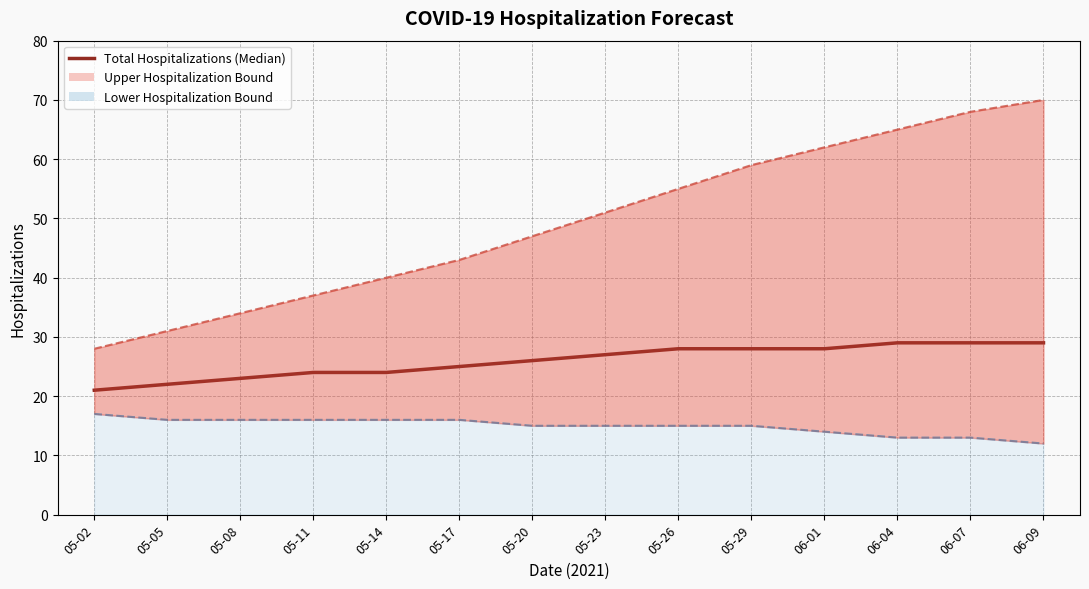

True or false: the data has more than 2 interior local peaks.

False